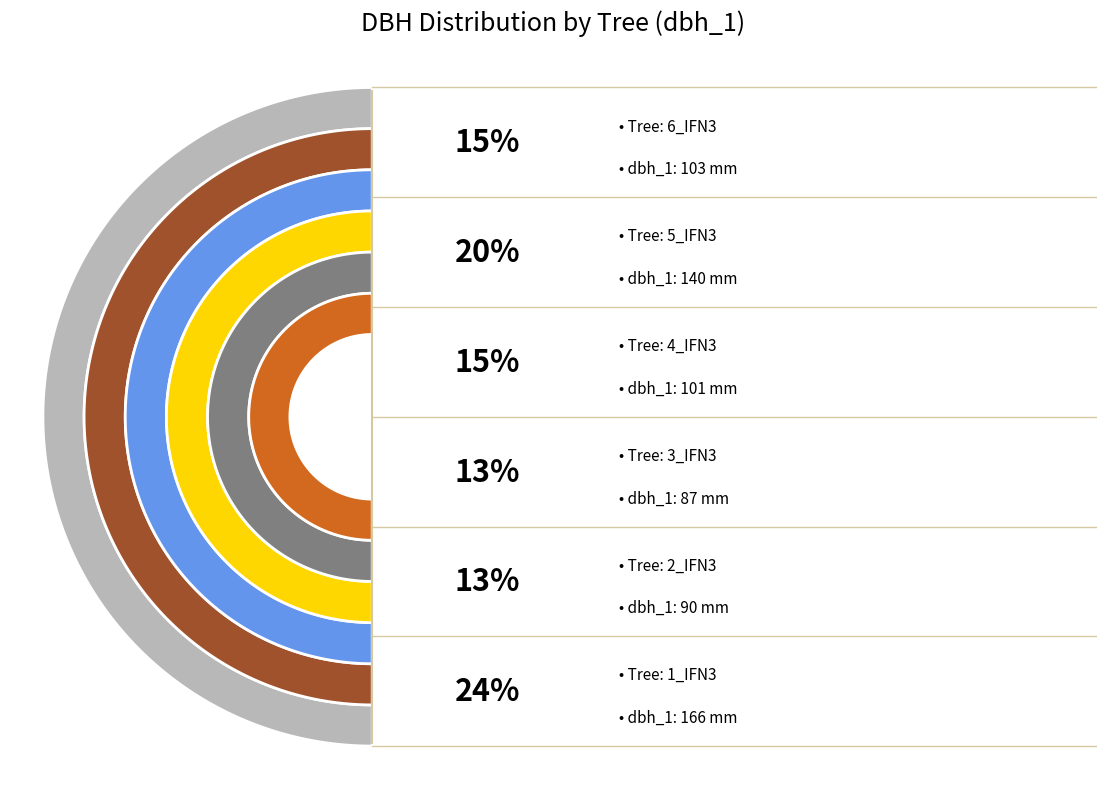

Approximately how many times larger is the value at IFN3_27_1095_A_6C_3_IFN3 compared to IFN3_27_1095_A_6C_1_IFN3?

0.5